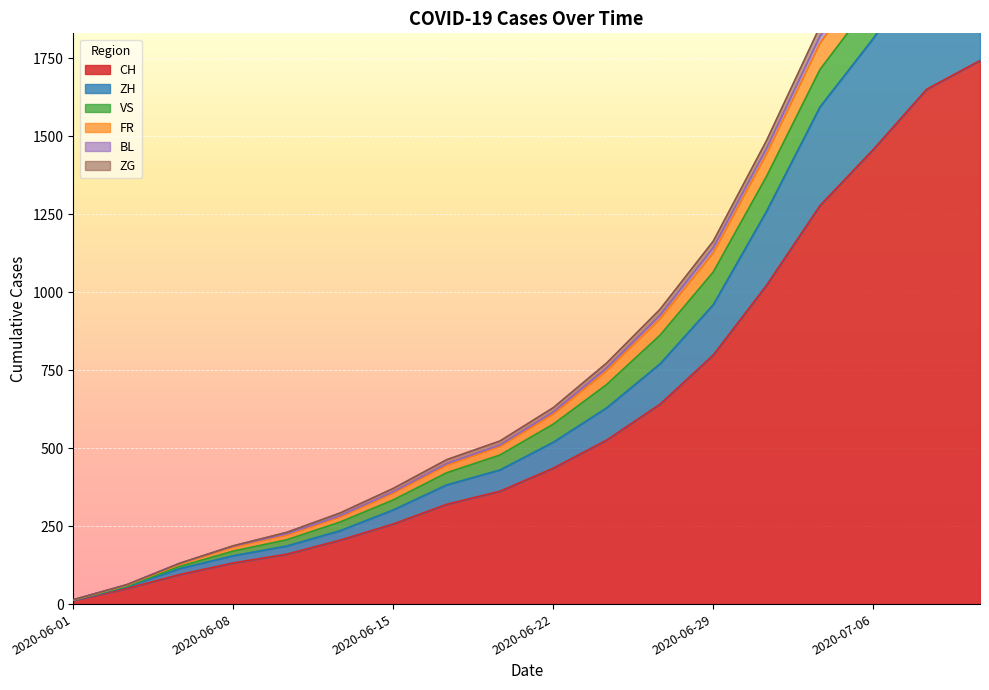

Is the value of FR at 2020-07-09 greater than the value of CH at 2020-06-19?

Yes